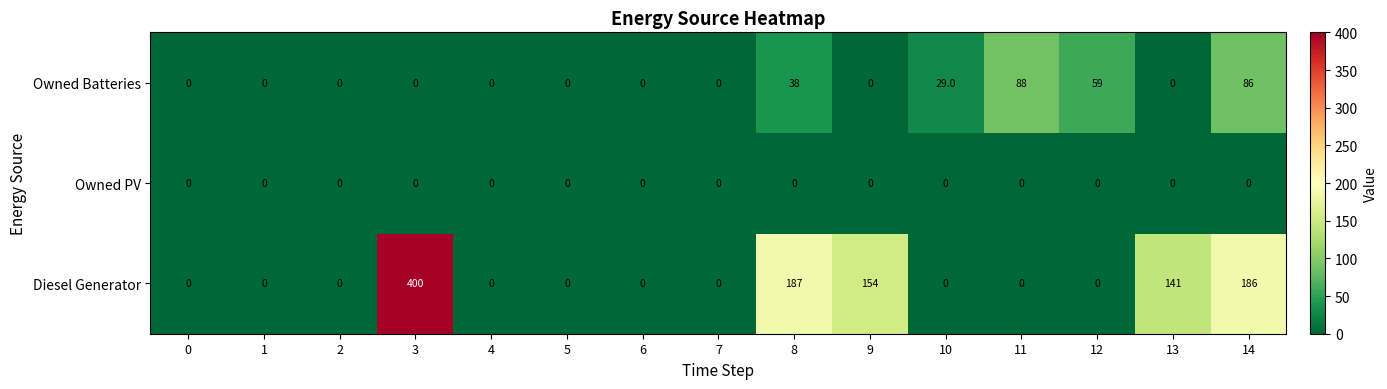

Rank the series by their maximum value, from lowest to highest.

Owned PV, Owned Batteries, Diesel Generator